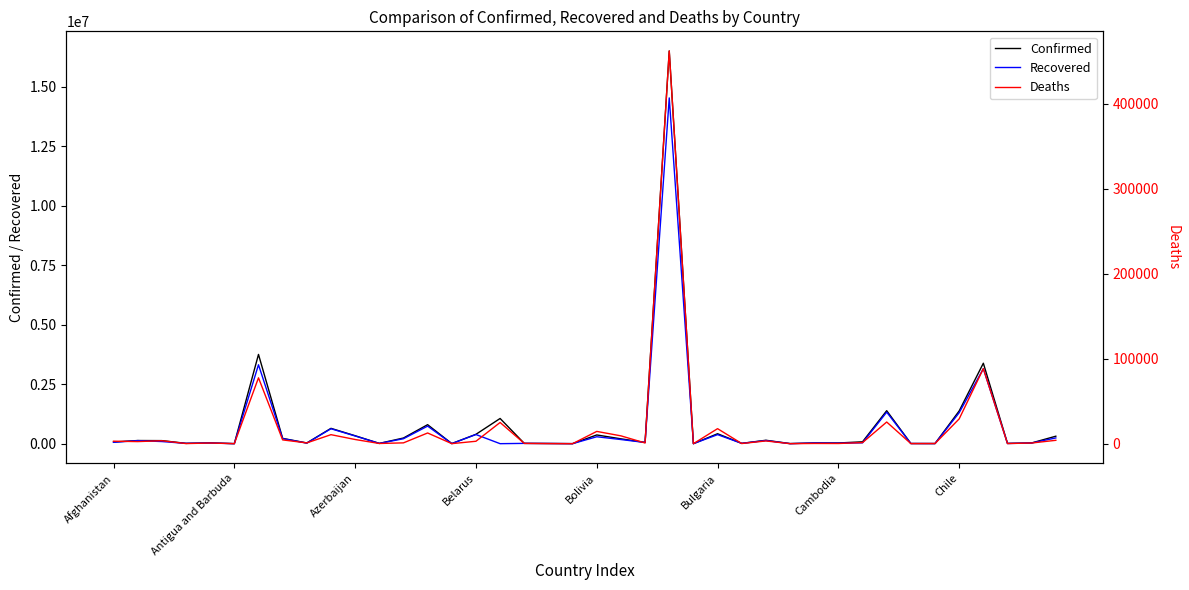

Which series has the widest spread of values?

Confirmed